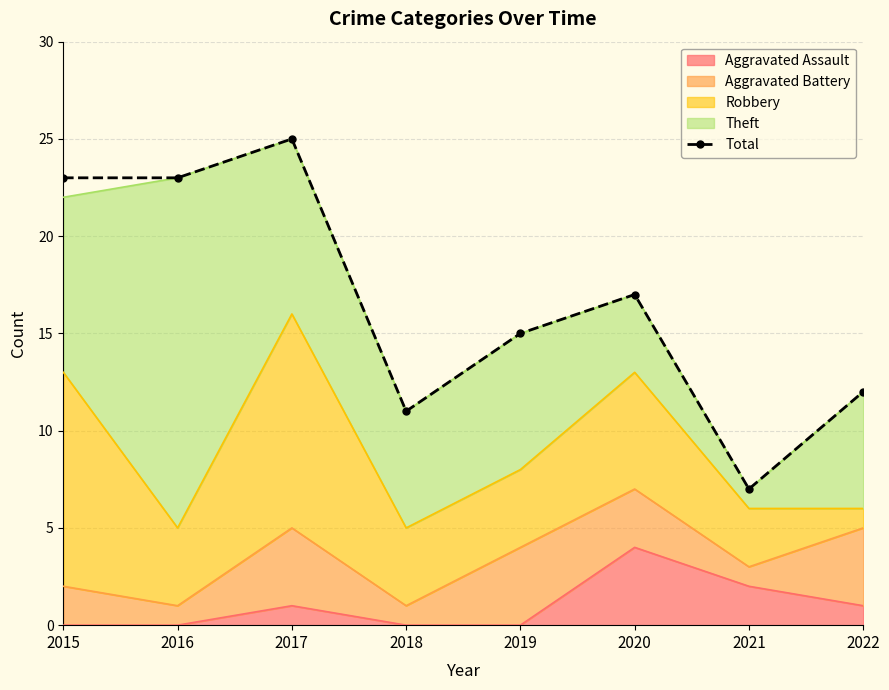

Reading left to right, transcribe all the data shown in this chart.

2015=23	2016=23	2017=25	2018=11	2019=15	2020=17	2021=7	2022=12